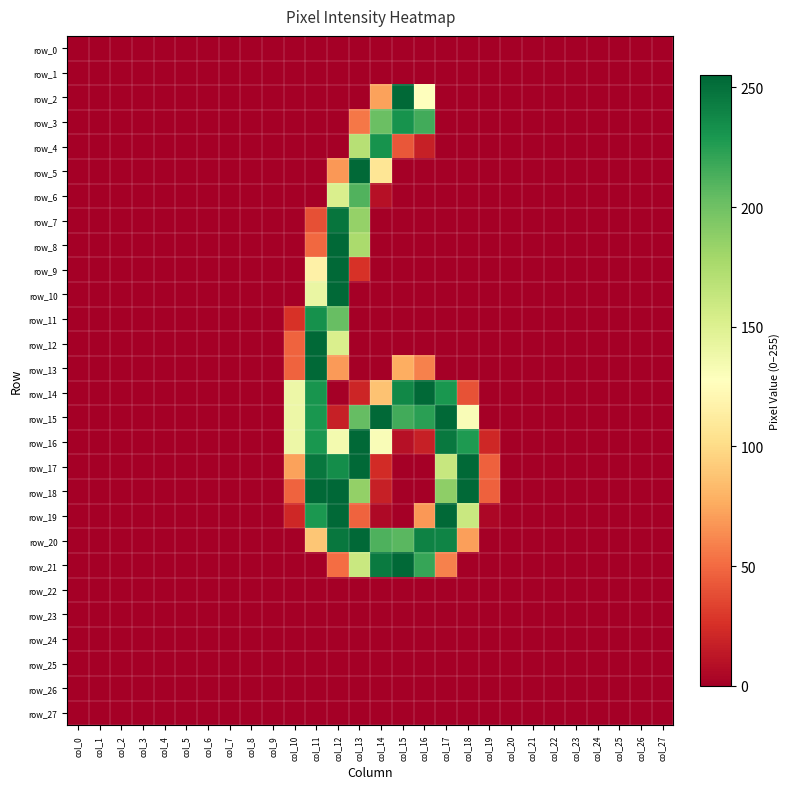

Which series changed the most between col_3 and col_15?

row_2